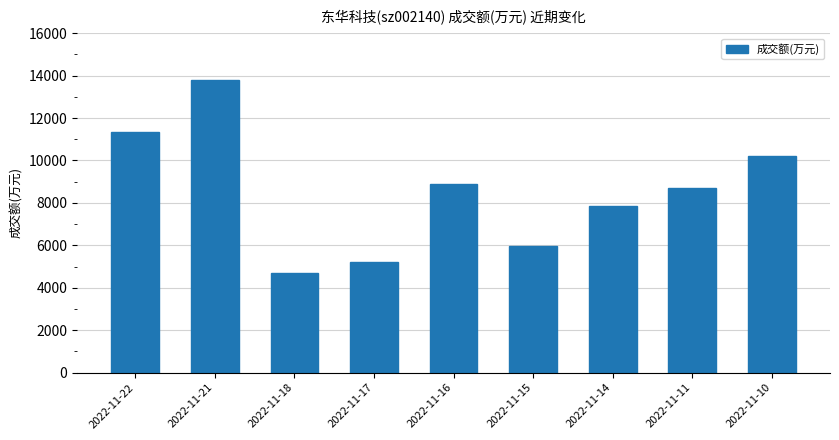

What is the value of the 6th bar from the left?

5979